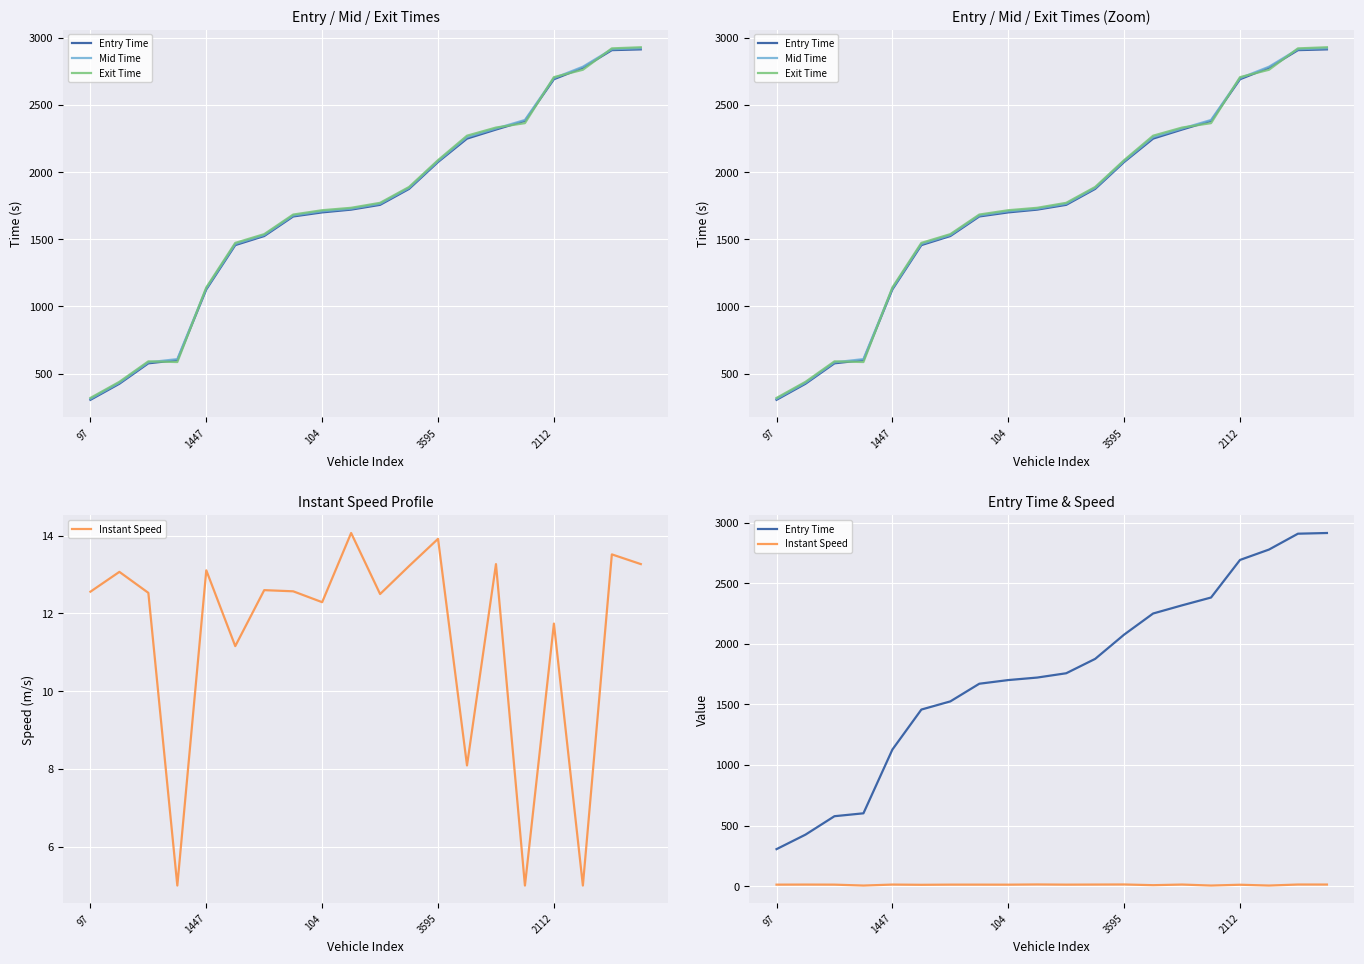

At how many categories does at least one series exceed 447?

18